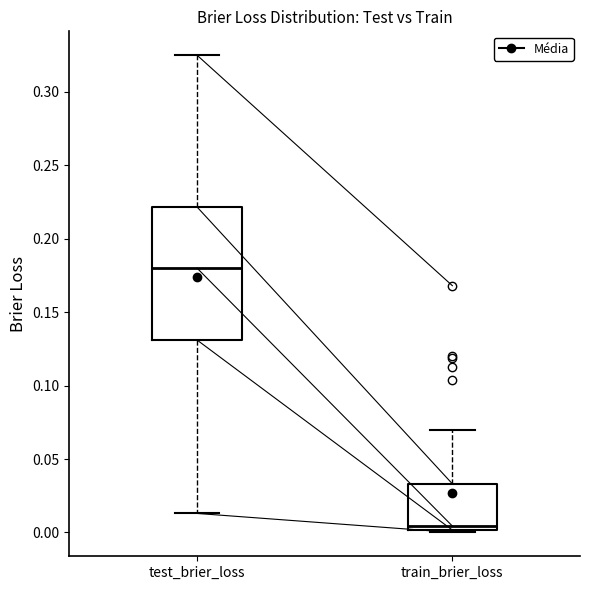

Where does the lower whisker of the box for test_brier_loss end on the y-axis? The values are not printed on the chart, so give them approximately, as read against the axis.

0.015